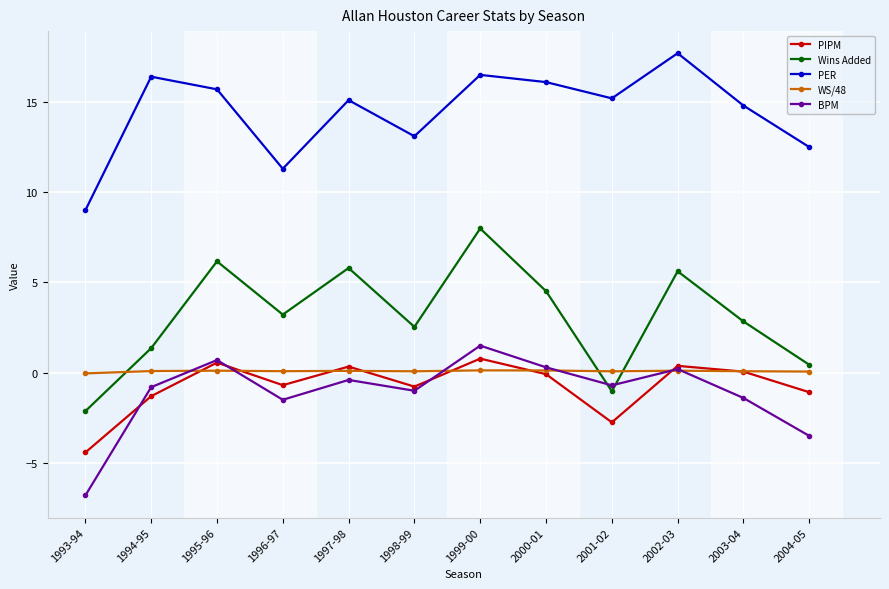

What position from the left is 1994-95?

2